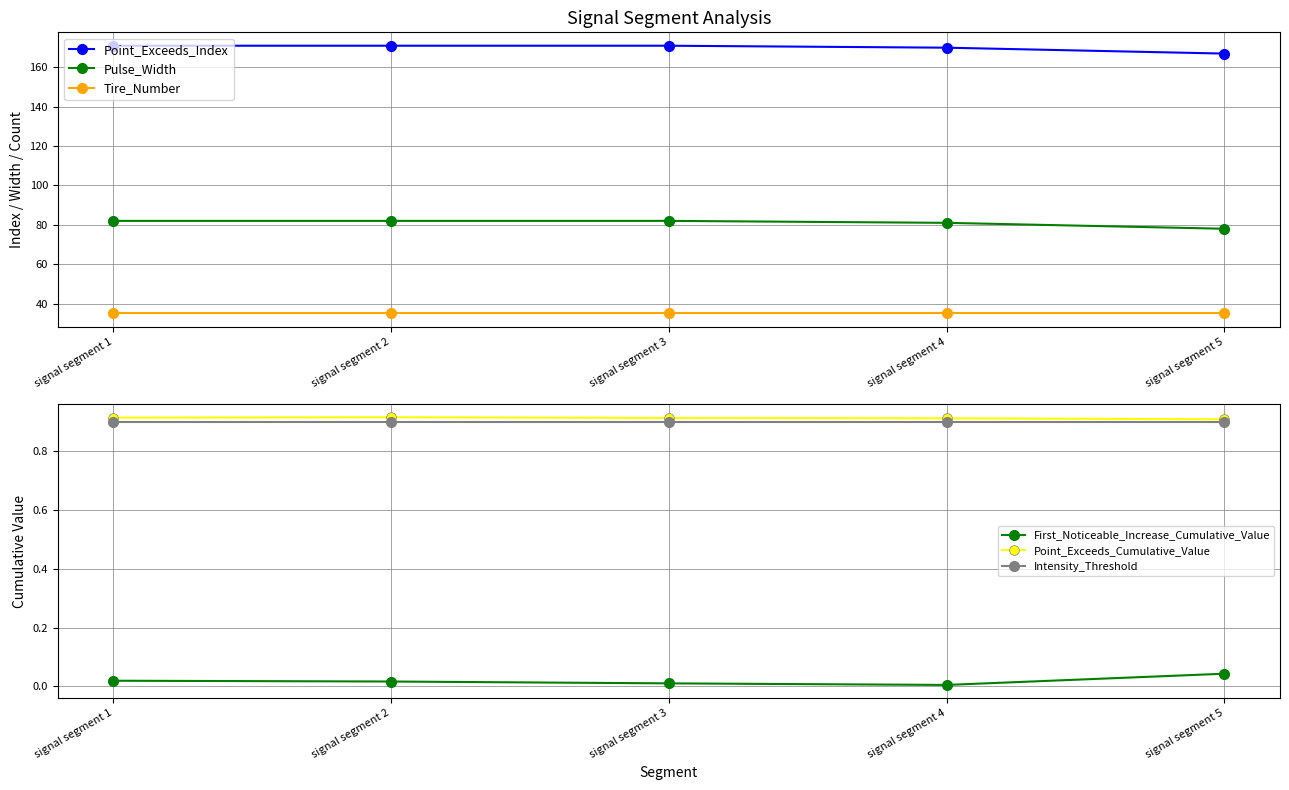

At which label is Tire_Number closest to 35?

signal segment 1